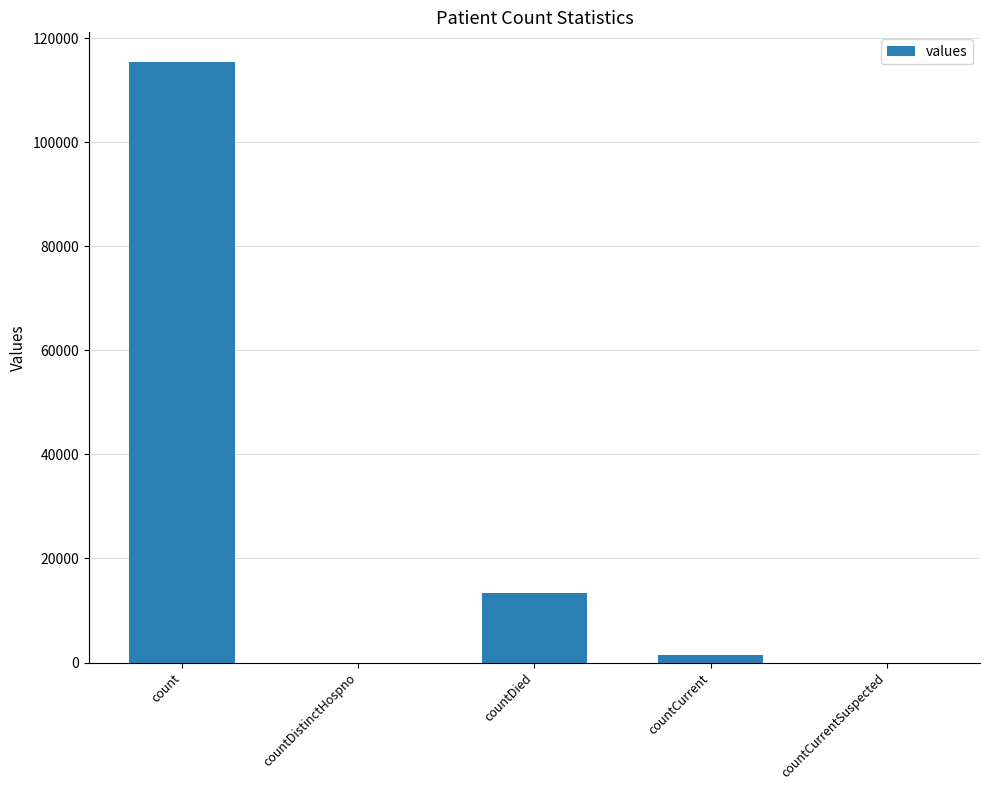

What is the change in value from count to countDied?

-102036